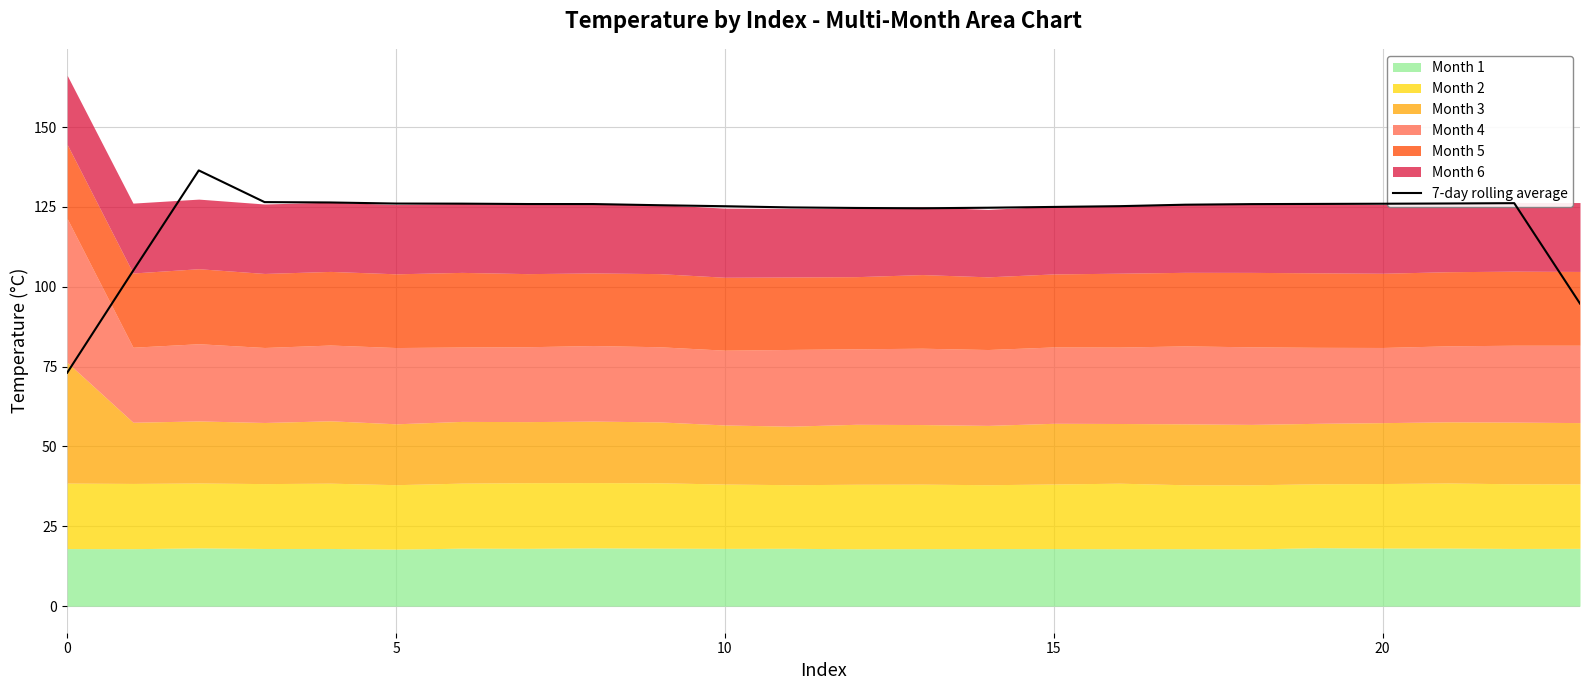

True or false: the data shows 197.0 at 10.

False